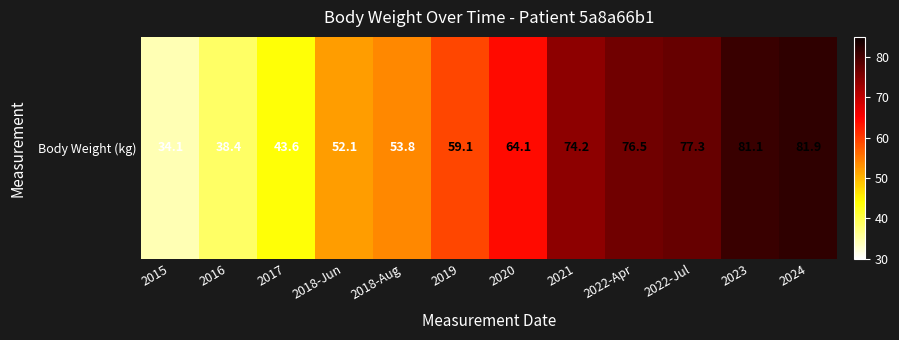

At which category does the chart reach its minimum across all series?

2015